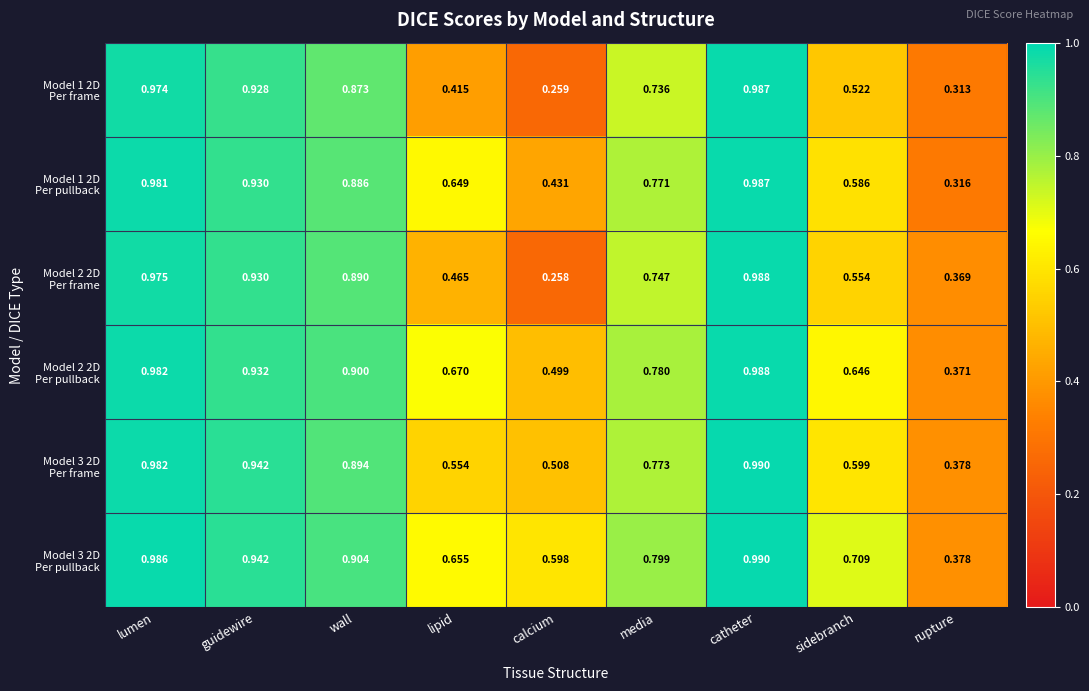

At which category is the sum across all series the highest?

catheter